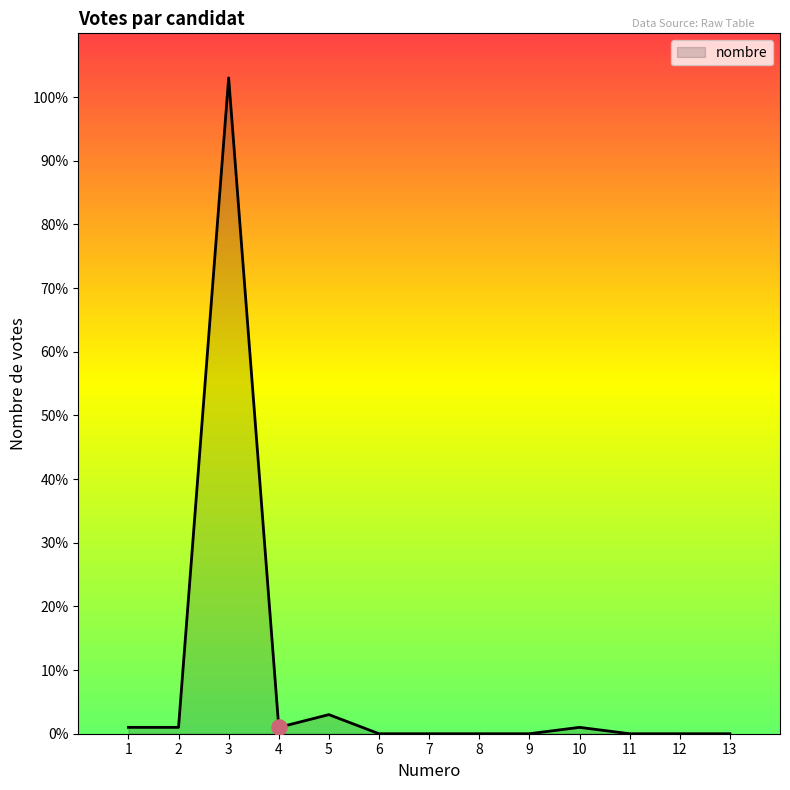

What is the ratio of the value at 2 to the value at 1?

1.0